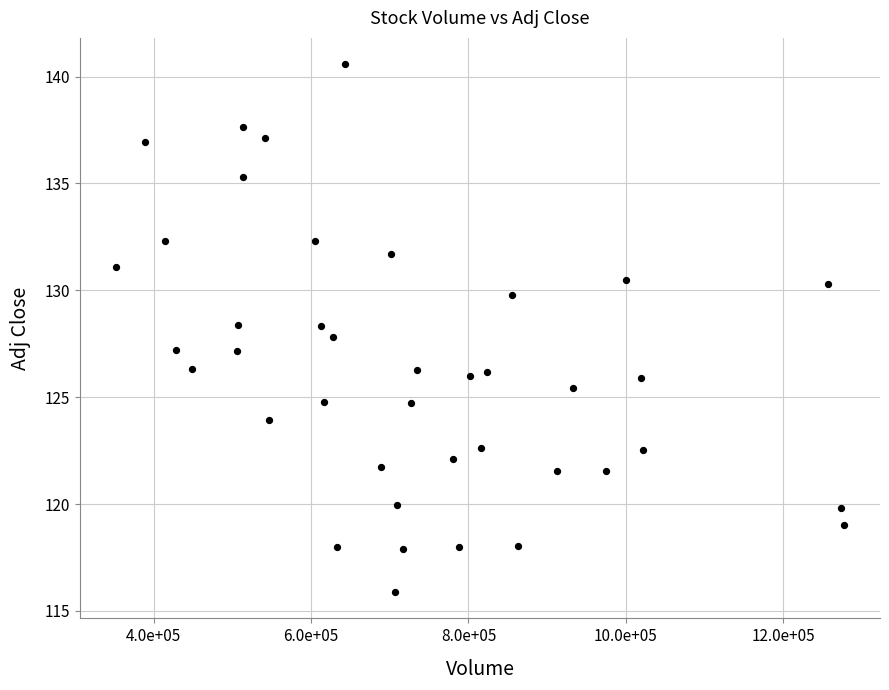

What is the range of X values (max minus min)?

924000.0